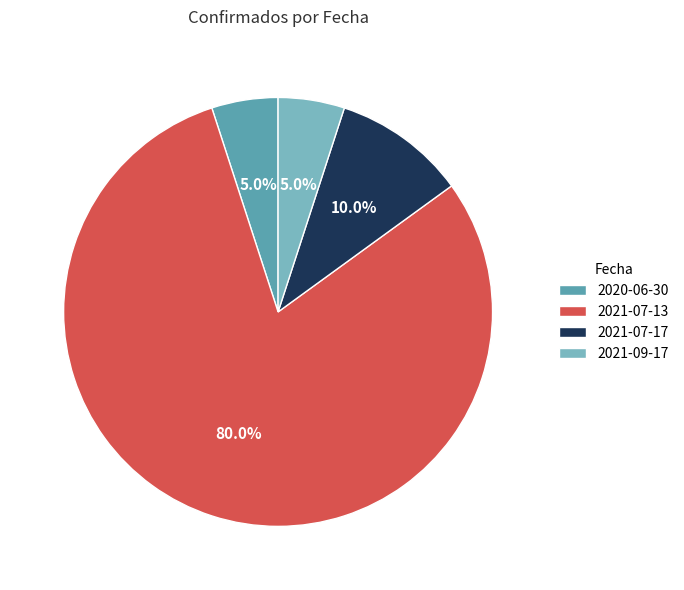

Combined, what portion of the pie is 2021-09-17 and 2021-07-13?

85.0%